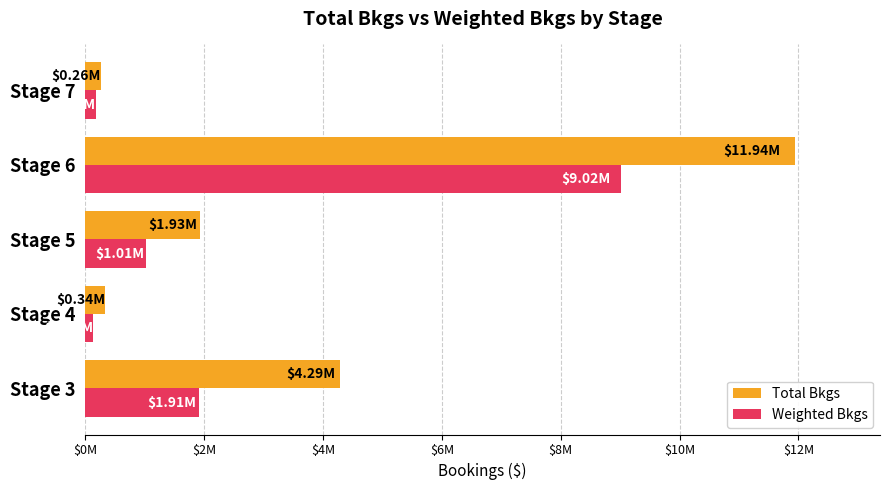

What are all the series names shown in the legend?

Total Bkgs, Weighted Bkgs